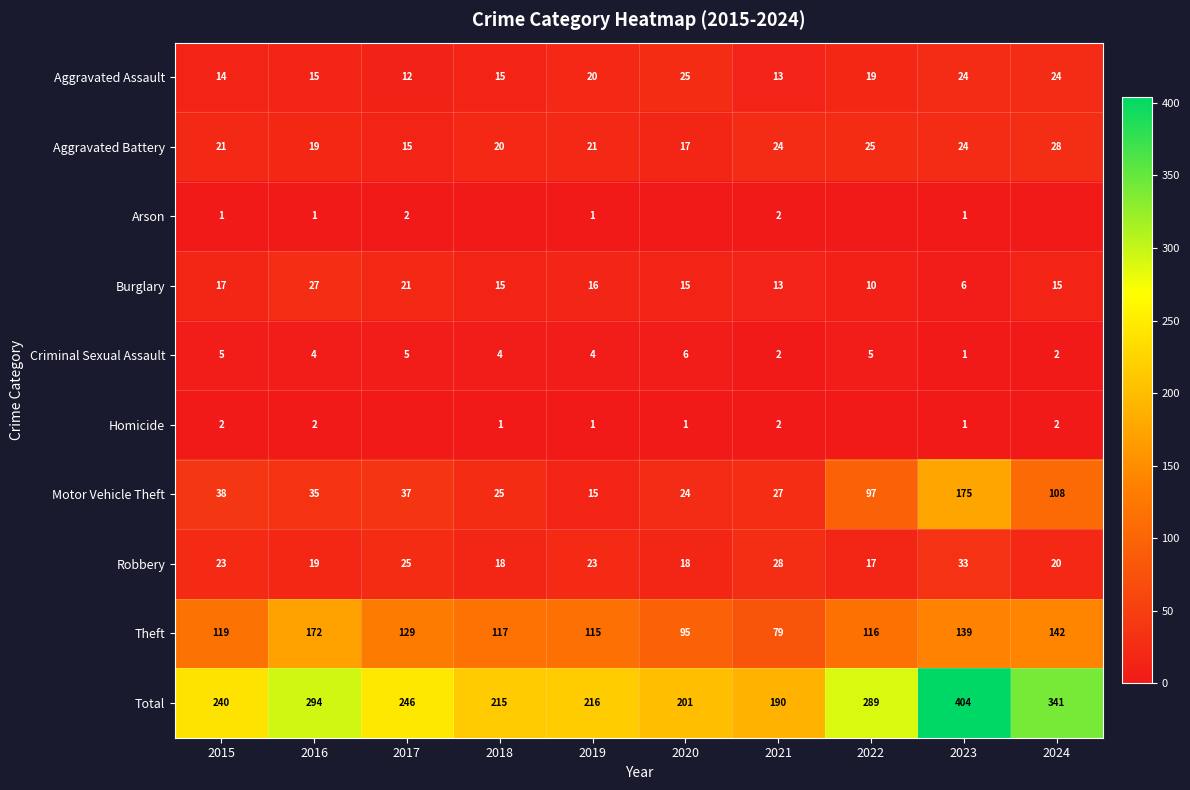

How many categories are shown in the chart?

10